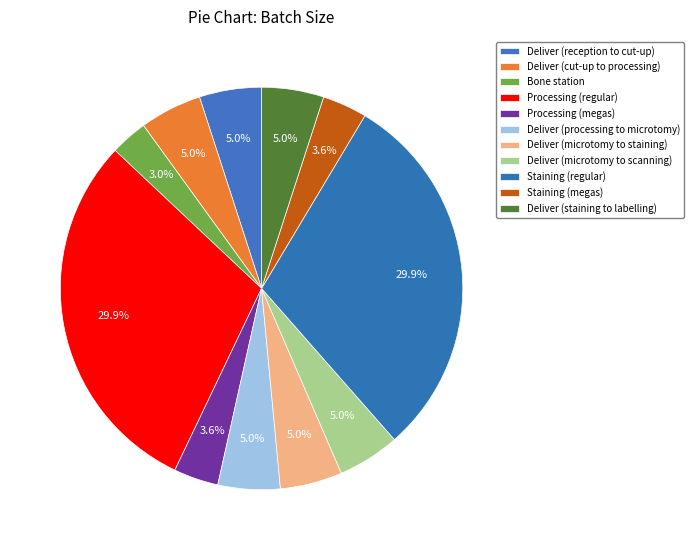

Do Processing (regular) and Deliver (processing to microtomy) together represent more than half of the pie?

No